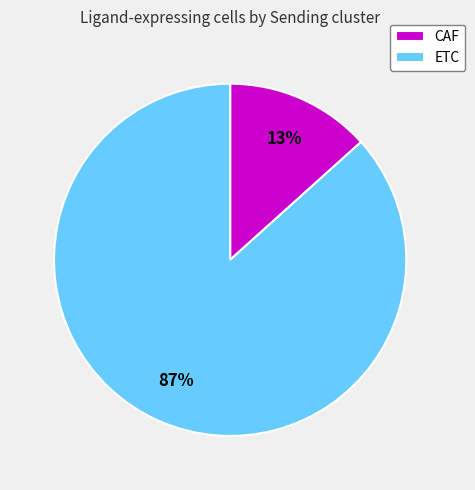

Which slice is the largest?

ETC